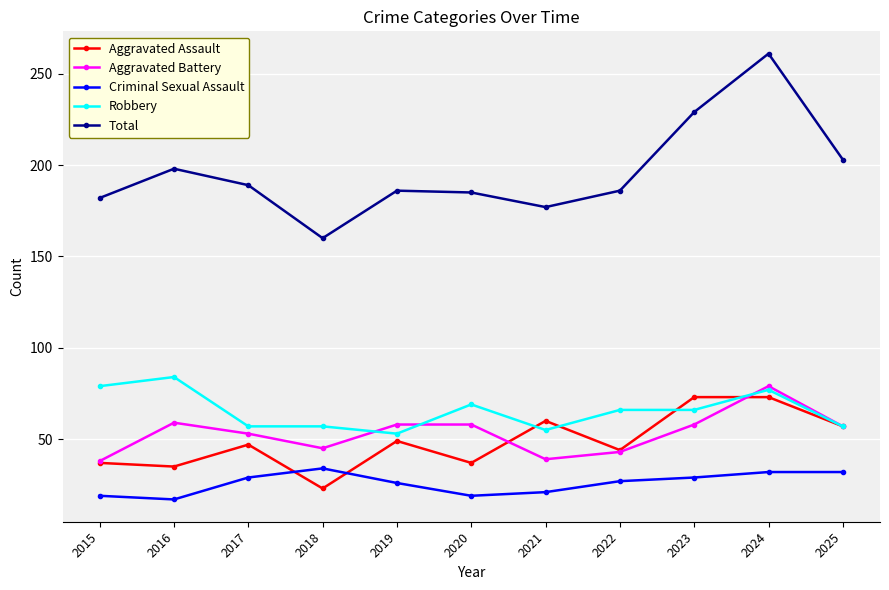

How many values in the Total series are below 186?

4